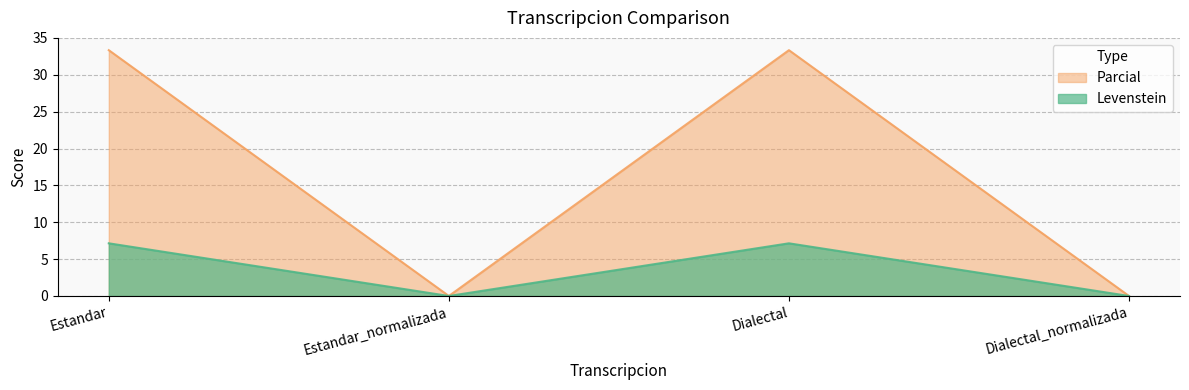

At which category does the chart reach its peak across all series?

Estandar